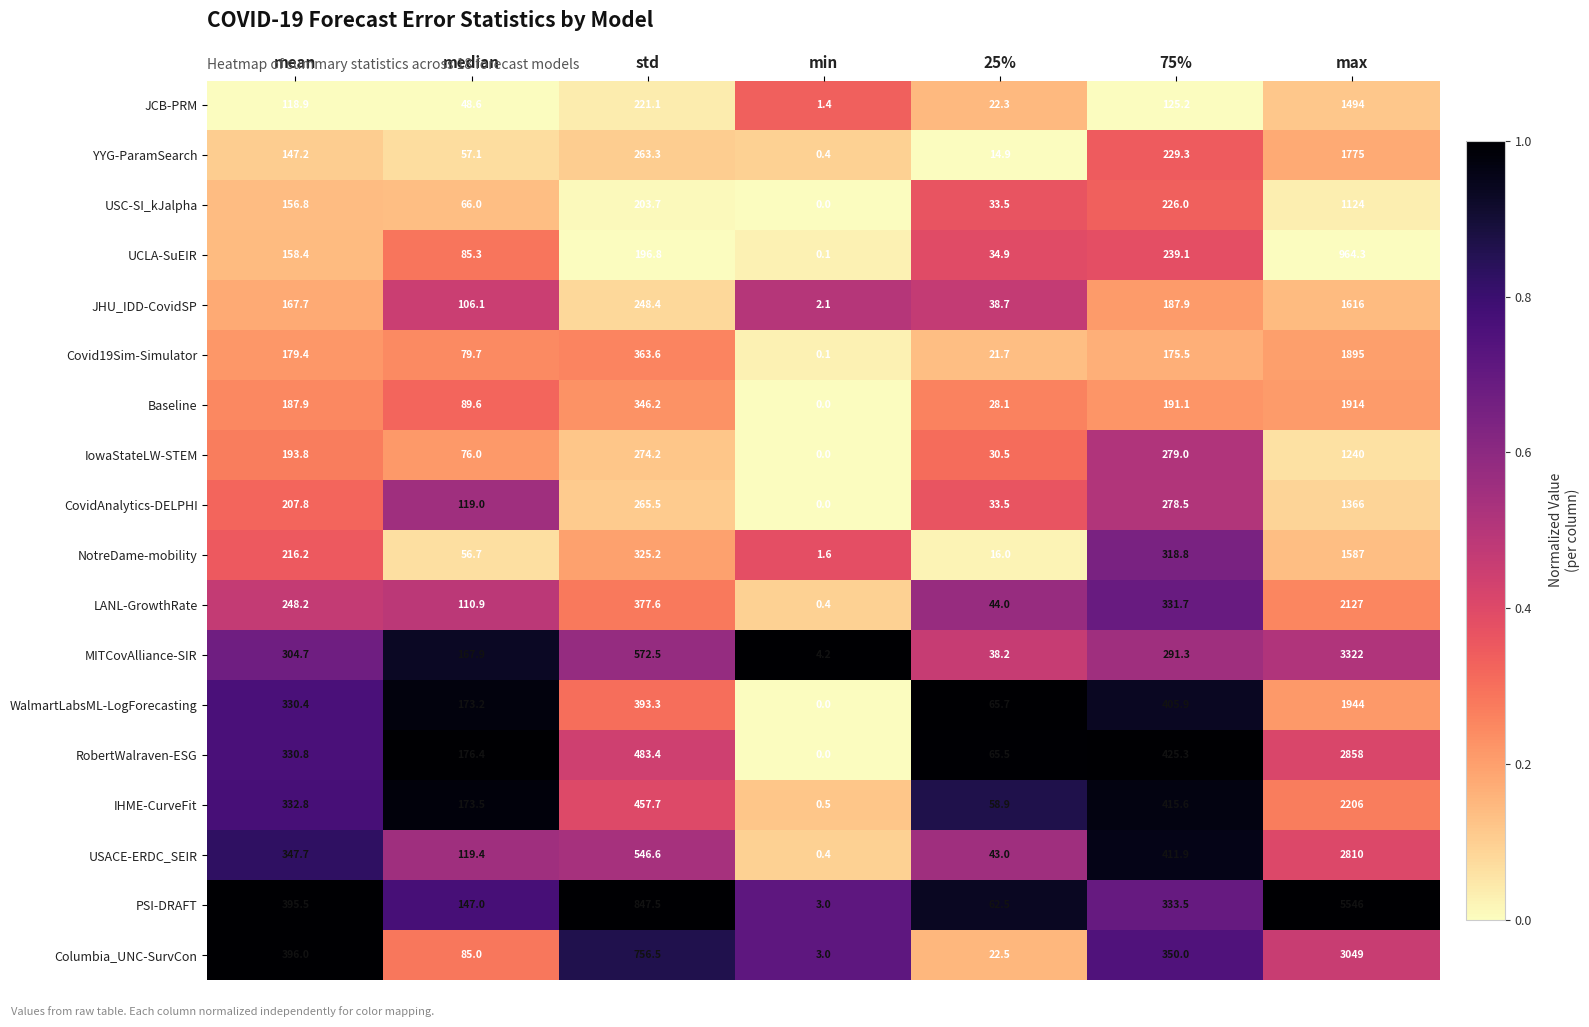

Where does the YYG-ParamSearch series first go above 147?

mean